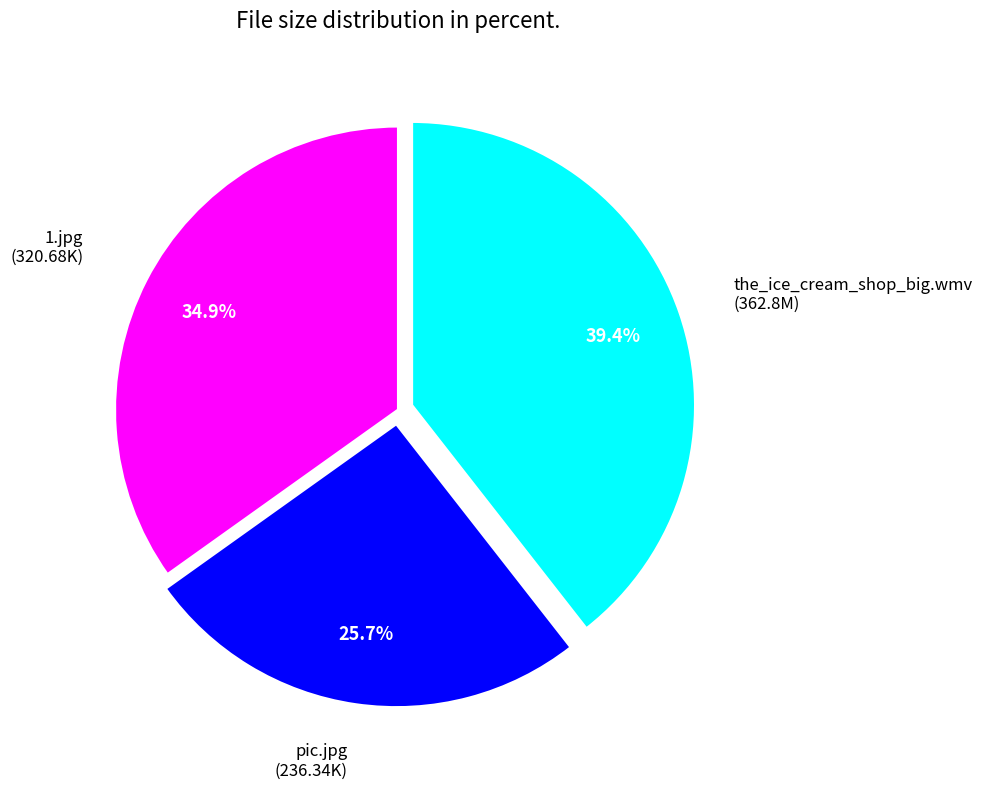

Is the sum of pic.jpg and 1.jpg greater than half?

Yes